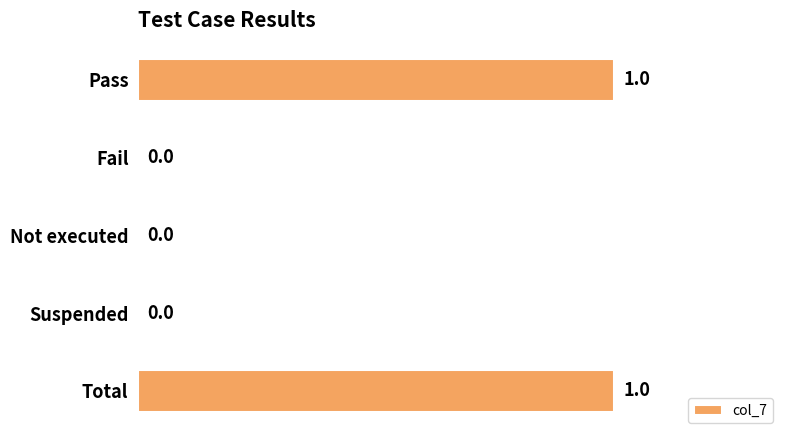

Is it true that the value at Total is 2?

False